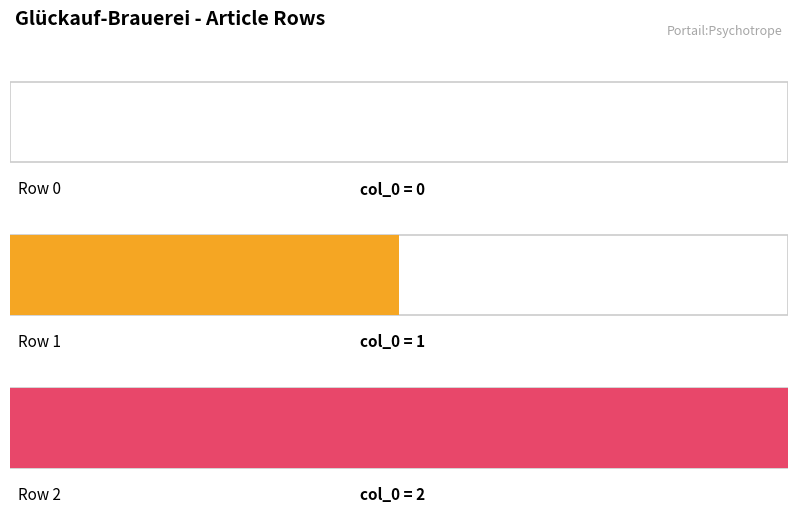

What is the ratio of the value at Portail:Psychotrope/Articles liés (row 1) to the value at Portail:Psychotrope/Articles liés (row 2)?

0.5